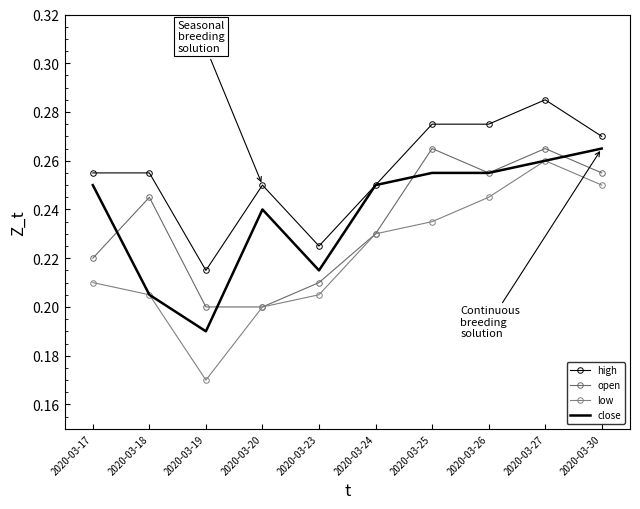

How many lines are shown in the chart?

4